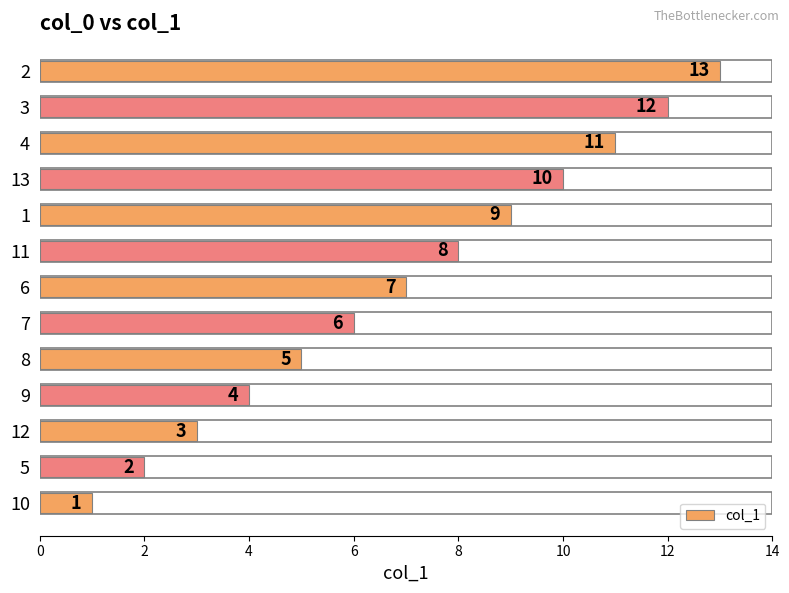

True or false: the data shows 4 at 11.

False